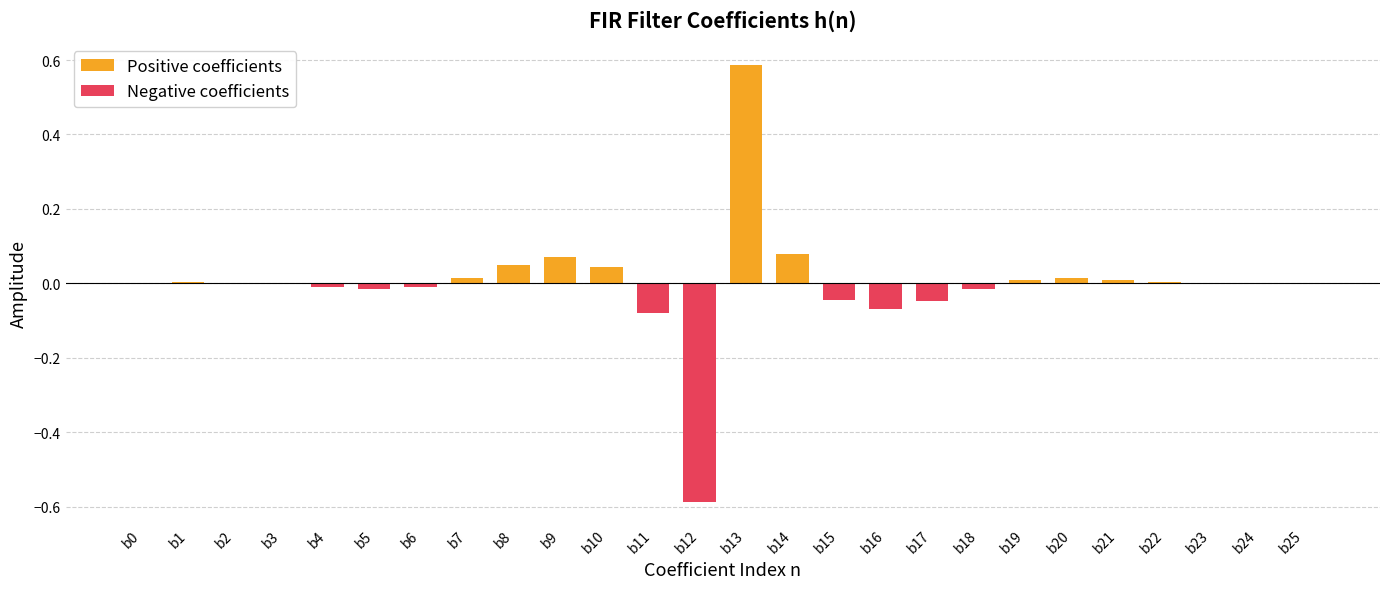

Reading left to right, what are all the values shown in this chart?

Positive coefficients: 0.0	0.0	0.0	0.0	0.0	0.0	0.0	0.0	0.0	0.1	0.0	0.0	0.0	0.6	0.1	0.0	0.0	0.0	0.0	0.0	0.0	0.0	0.0	0.0	0.0	0.0
Negative coefficients: 0.0	0.0	0.0	-0.0	-0.0	-0.0	-0.0	0.0	0.0	0.0	0.0	-0.1	-0.6	0.0	0.0	-0.0	-0.1	-0.0	-0.0	0.0	0.0	0.0	0.0	-0.0	-0.0	-0.0